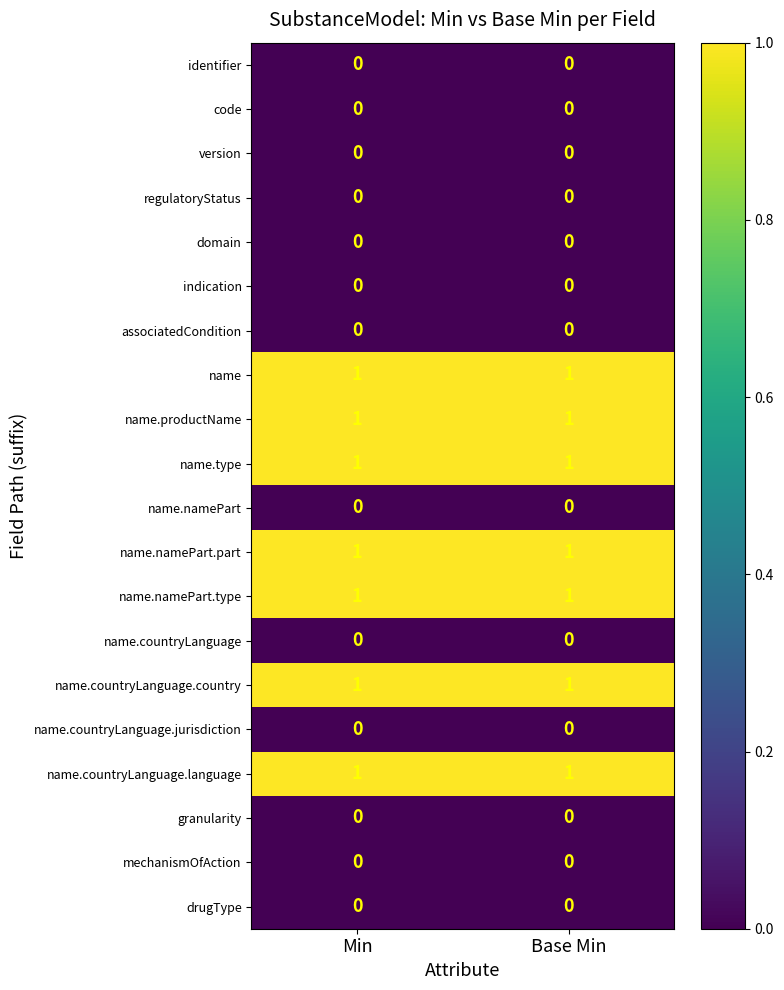

What is the maximum value shown in the chart?

1